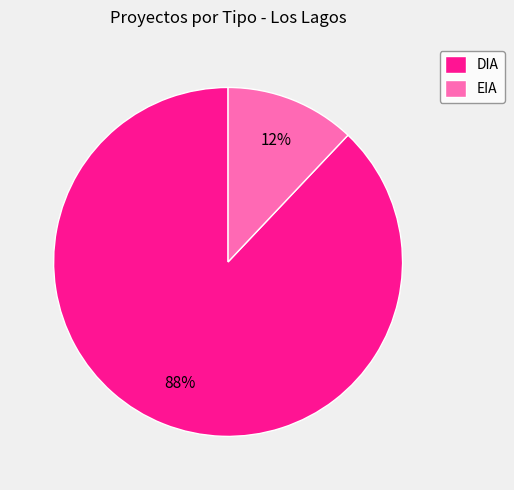

To the nearest percent, what is the difference between the largest and smallest slice percentages?

76%